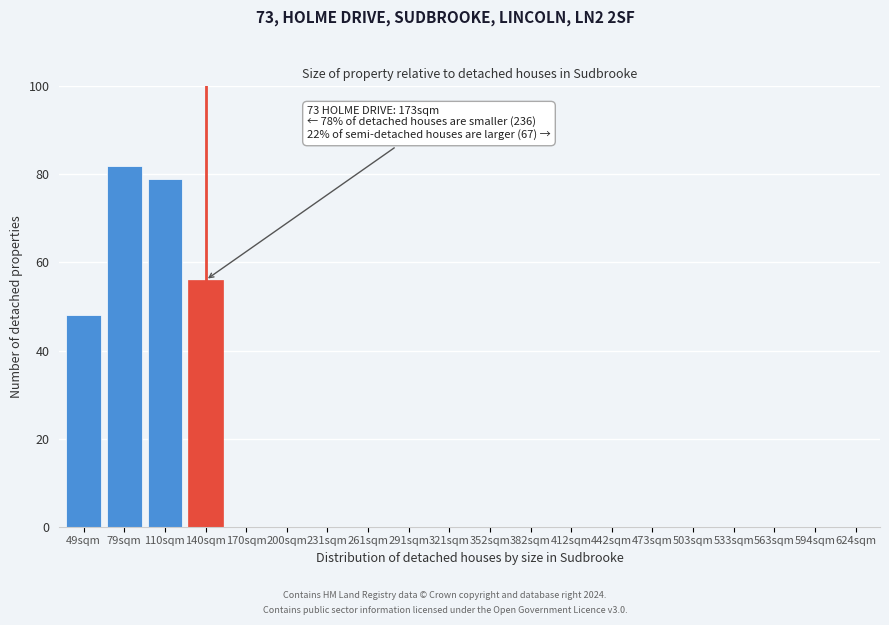

Reading left to right, transcribe all the data shown in this chart.

49sqm=48	79sqm=82	110sqm=79	140sqm=56	170sqm=0	200sqm=0	231sqm=0	261sqm=0	291sqm=0	321sqm=0	352sqm=0	382sqm=0	412sqm=0	442sqm=0	473sqm=0	503sqm=0	533sqm=0	563sqm=0	594sqm=0	624sqm=0